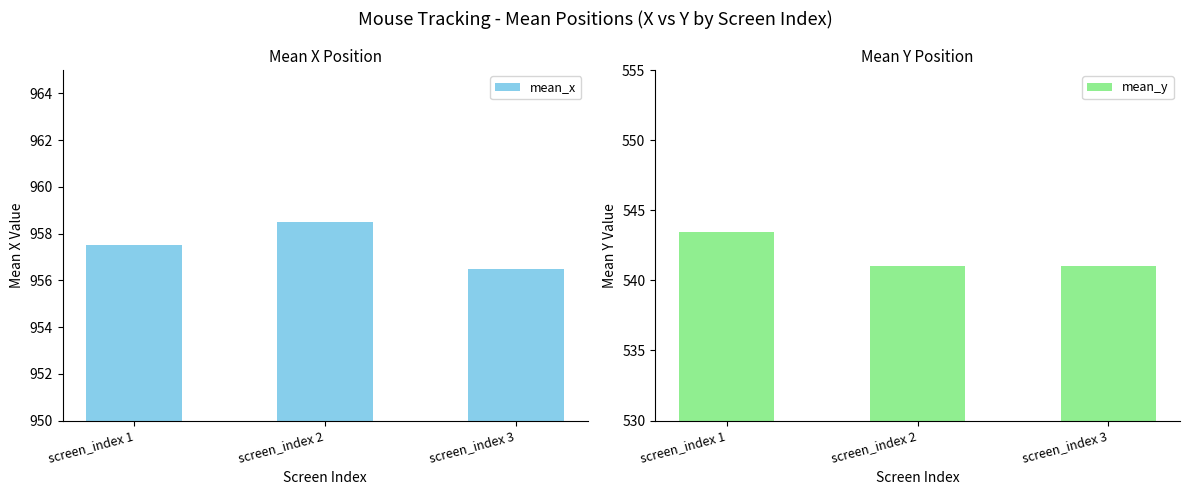

Reading right to left, transcribe all the data shown in this chart.

mean_x: screen_index 3=956.5	screen_index 2=958.5	screen_index 1=957.5
mean_y: screen_index 3=541.0	screen_index 2=541.0	screen_index 1=543.5